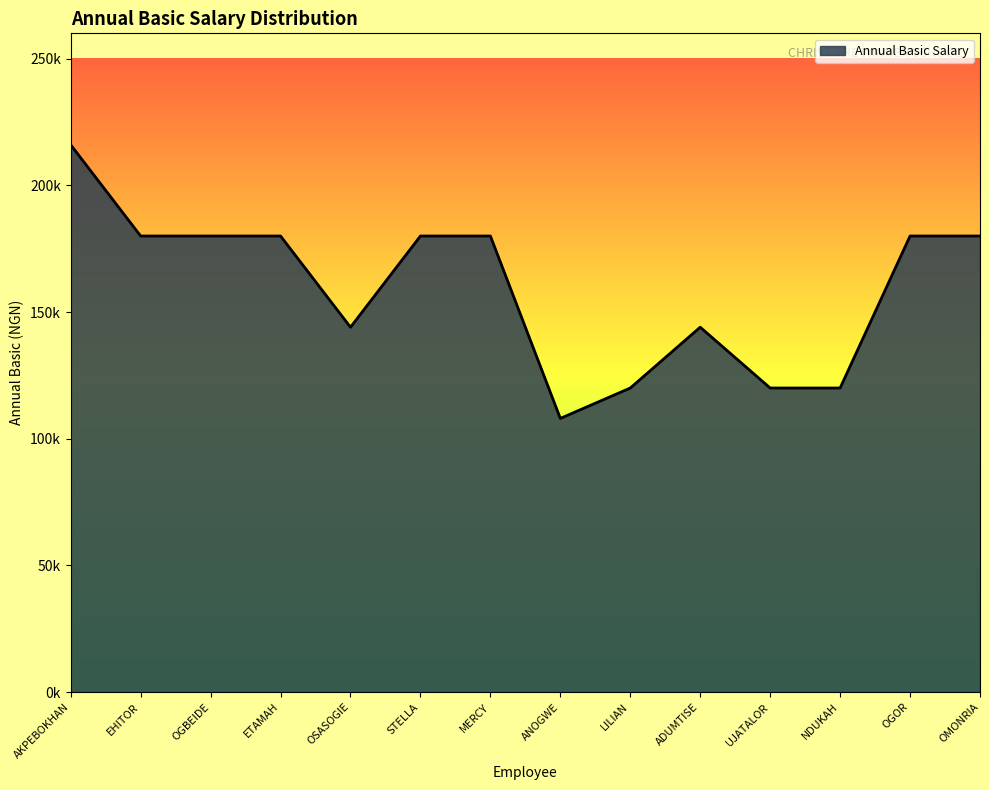

Does the chart have visible grid lines?

No